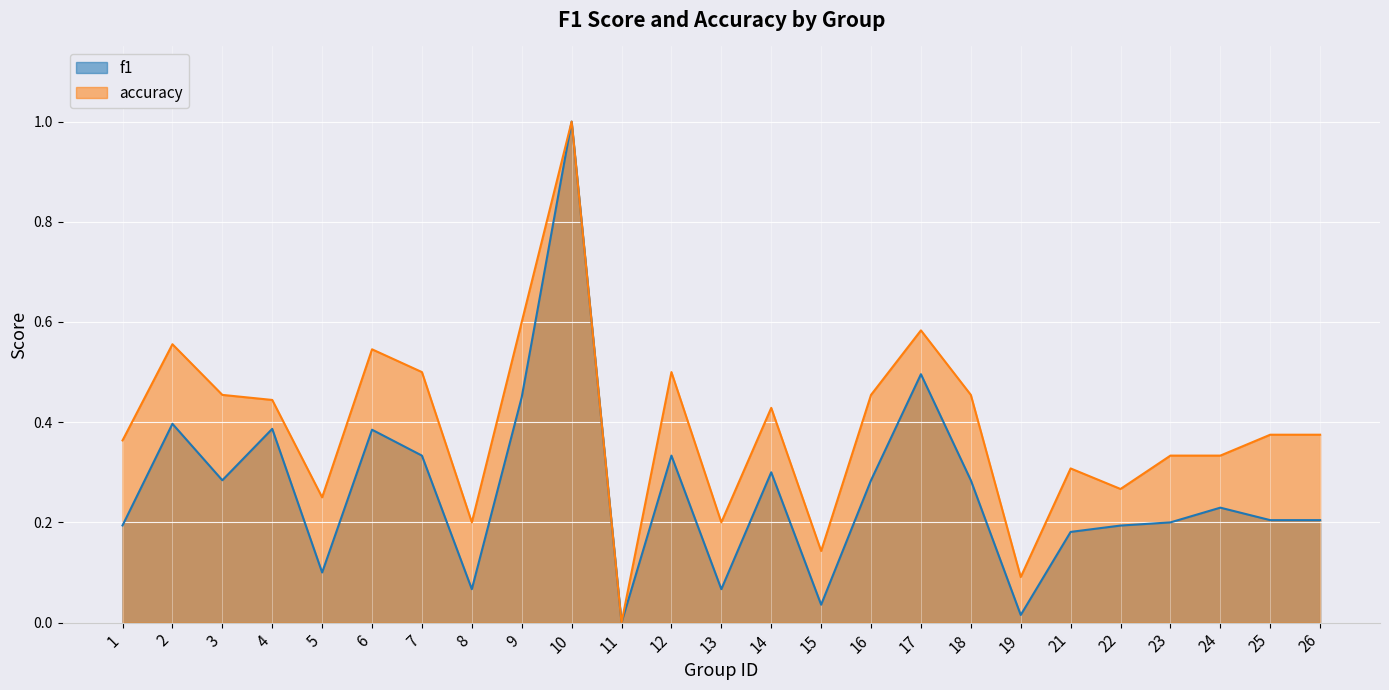

Which label corresponds to the largest value in the chart?

10